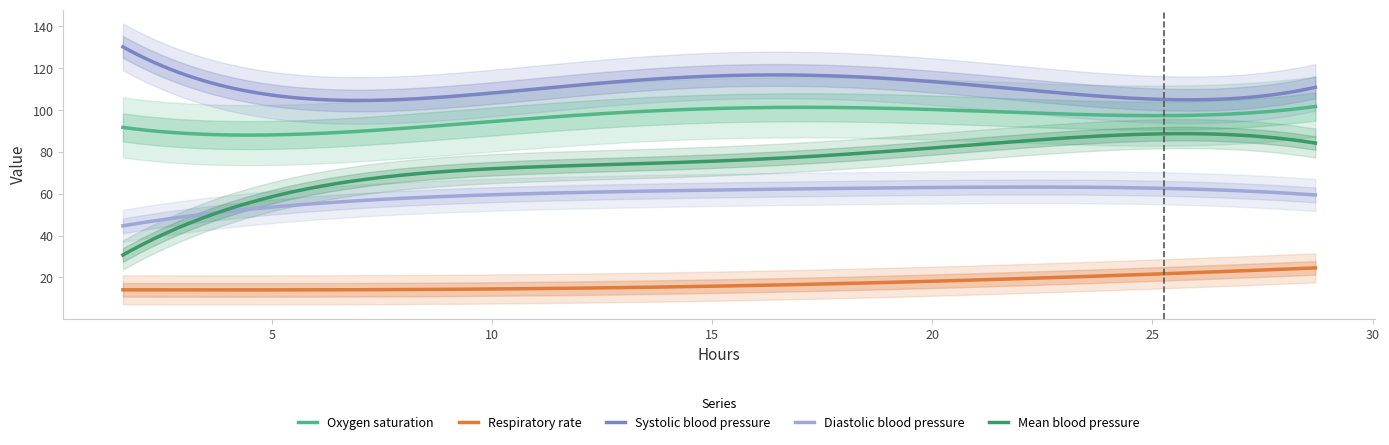

What is the sum of the Respiratory rate values at 4 and 11?

28.0